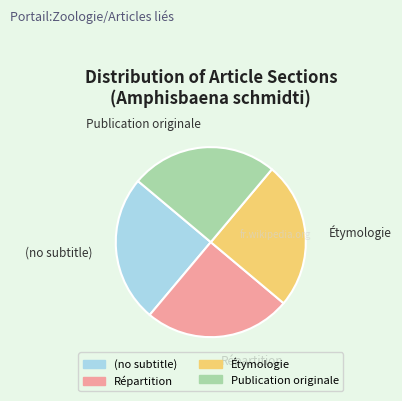

True or false: Répartition accounts for 25% of the total.

True